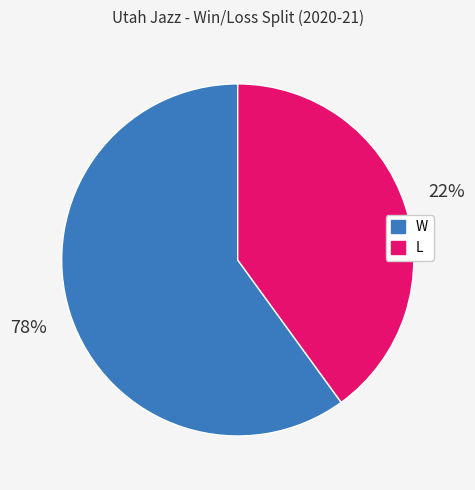

What is the largest slice in the pie chart?

W